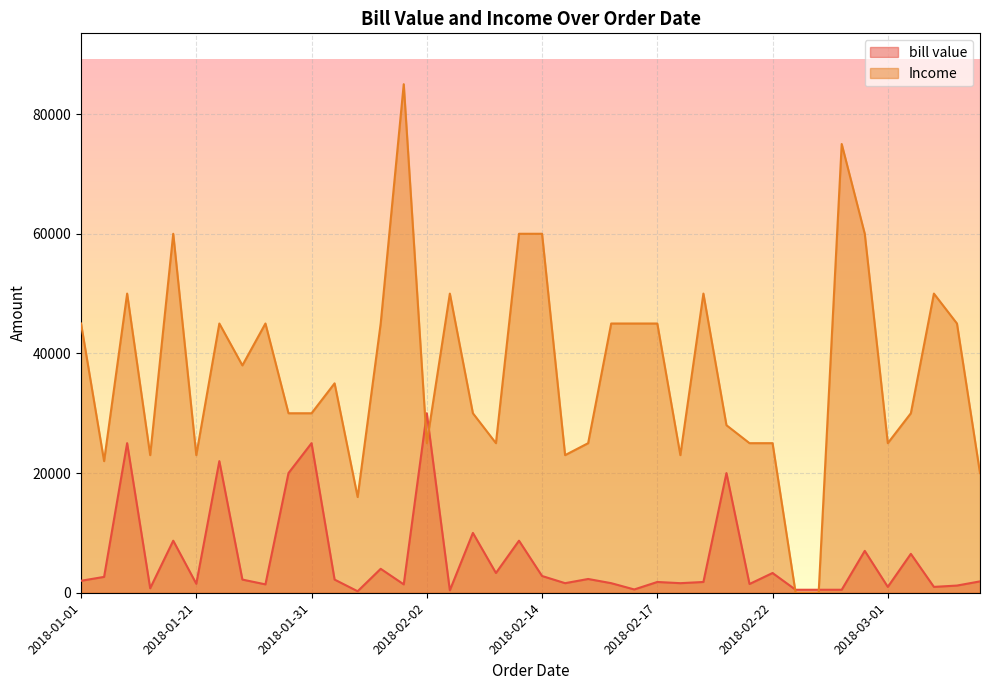

The value of Income at 2018-02-22 is 44649. True or false?

False